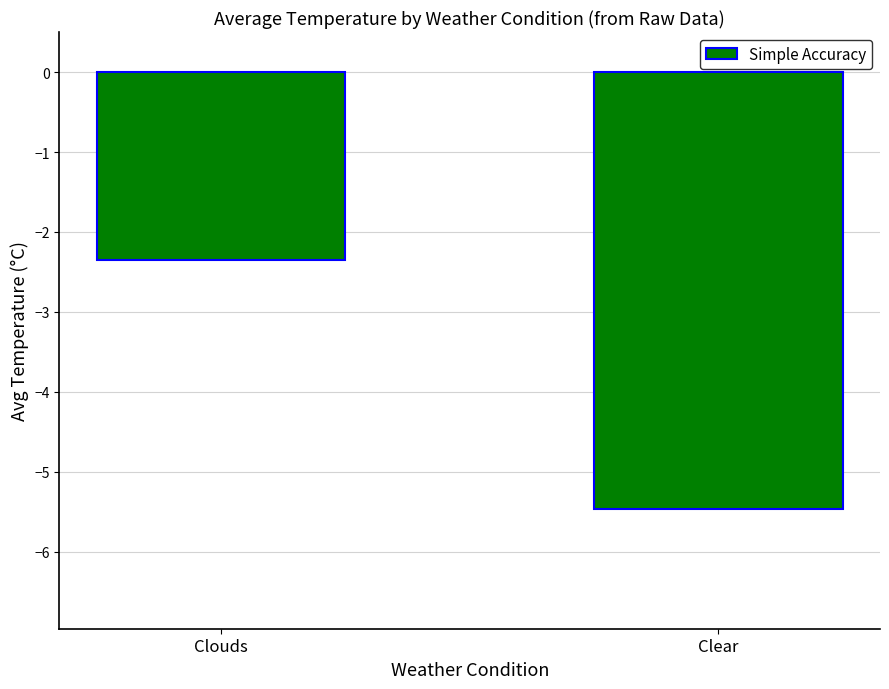

What position from the right is Clear?

1